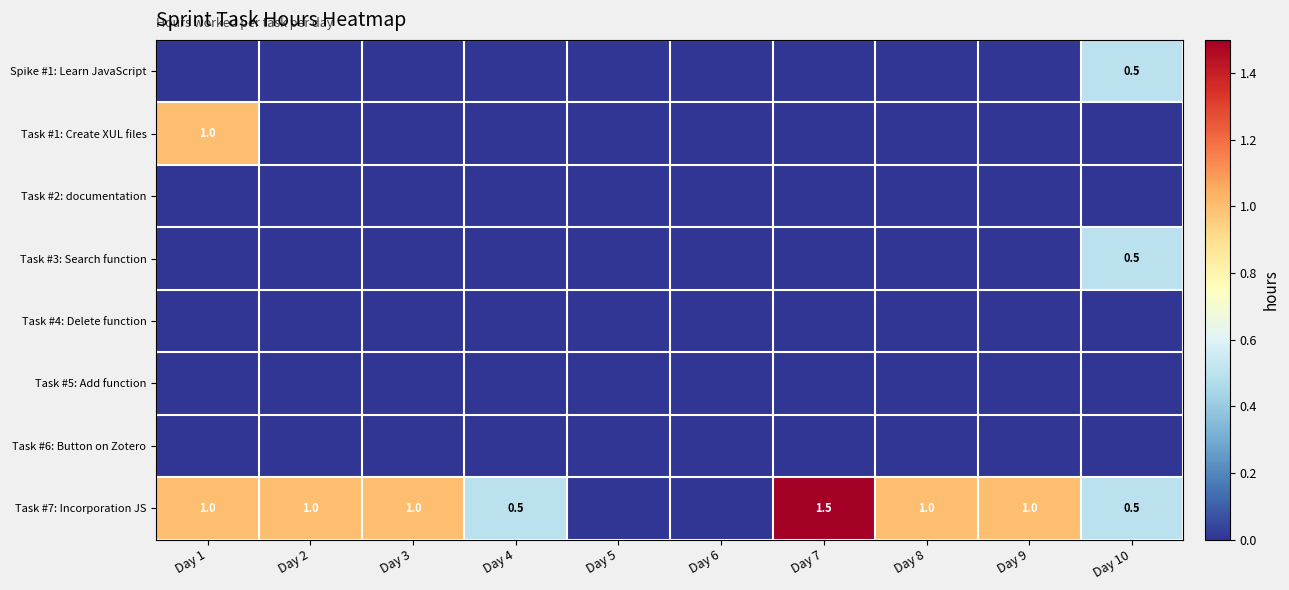

True or false: Spike #1: Learn JavaScript has a value of 0.8 at Day 10.

False